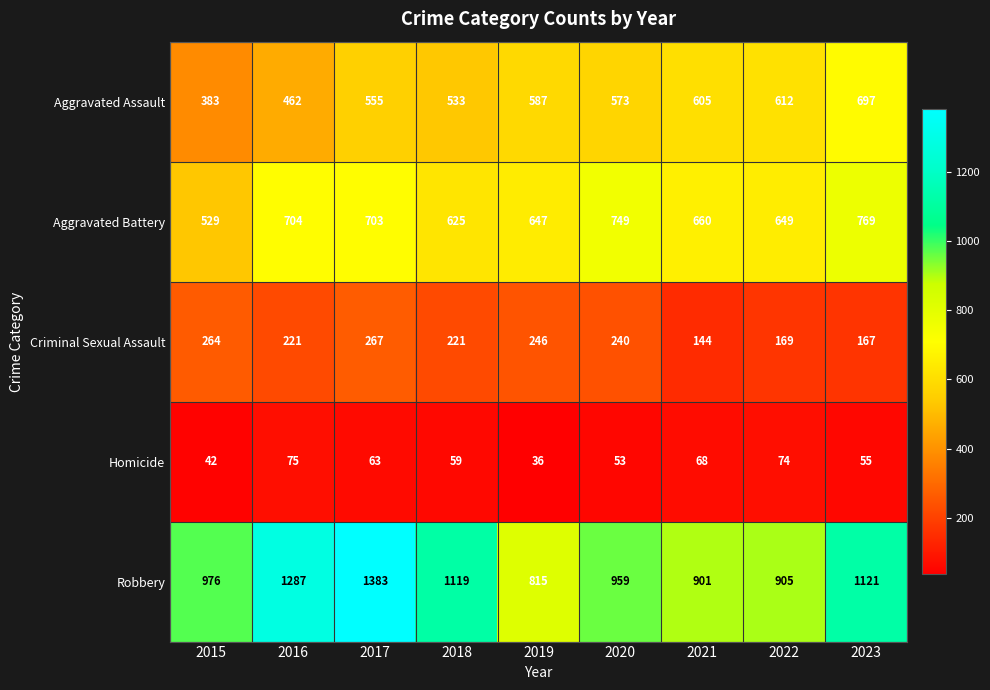

List the series in order of their peak value, lowest first.

Homicide, Criminal Sexual Assault, Aggravated Assault, Aggravated Battery, Robbery